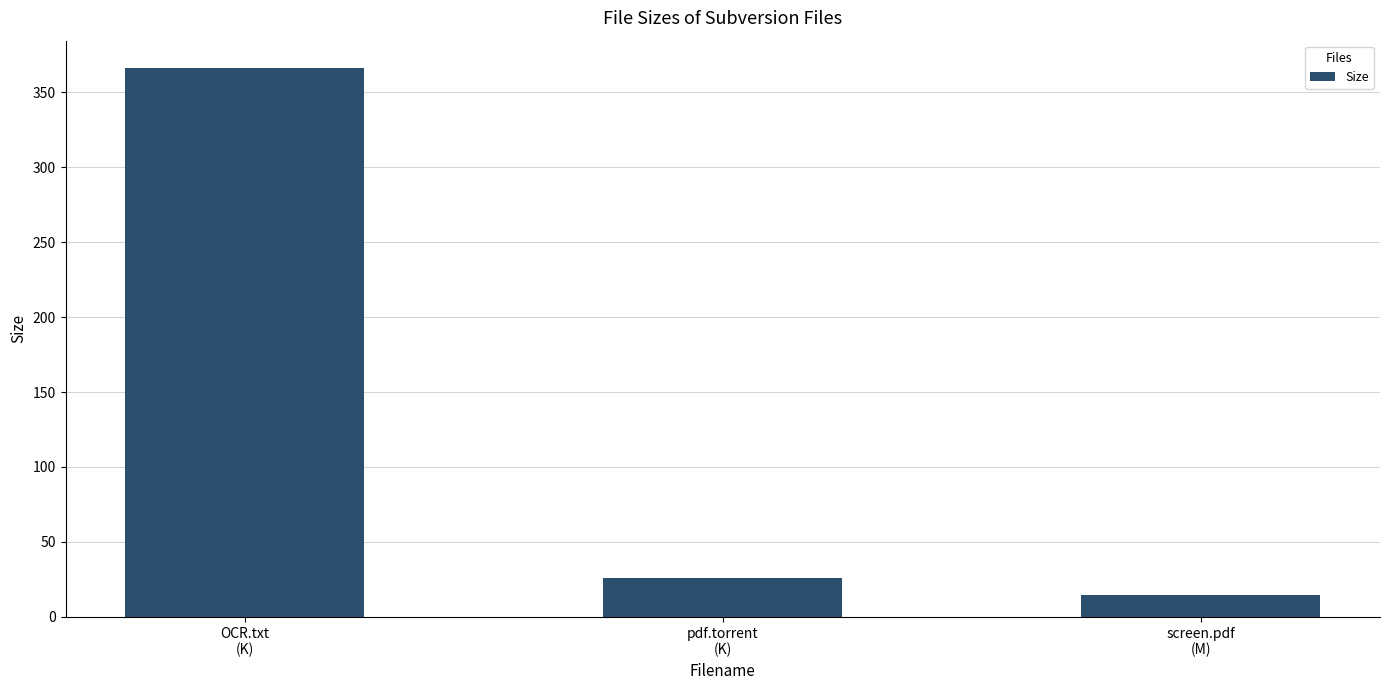

What is the value of the 2nd bar from the left?

26.0